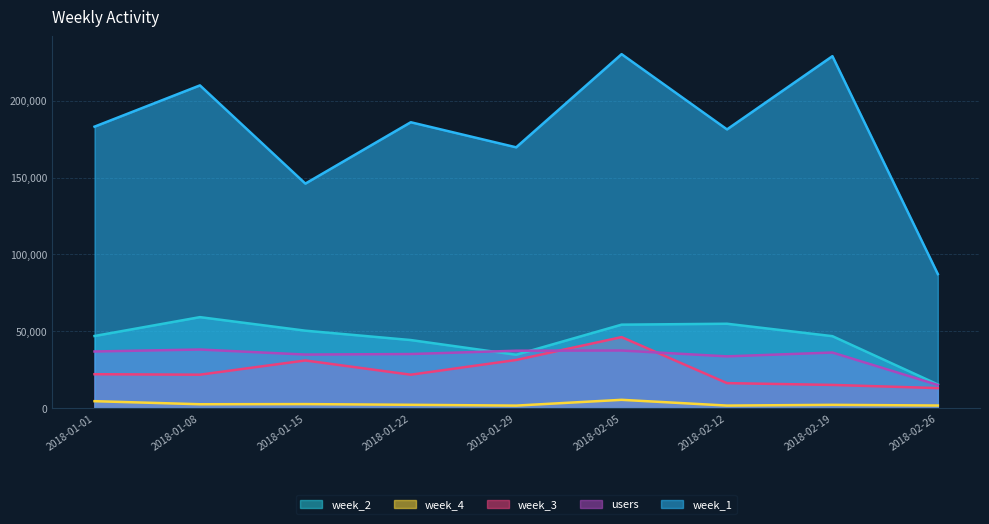

Which category has the lowest value across all series?

2018-01-29